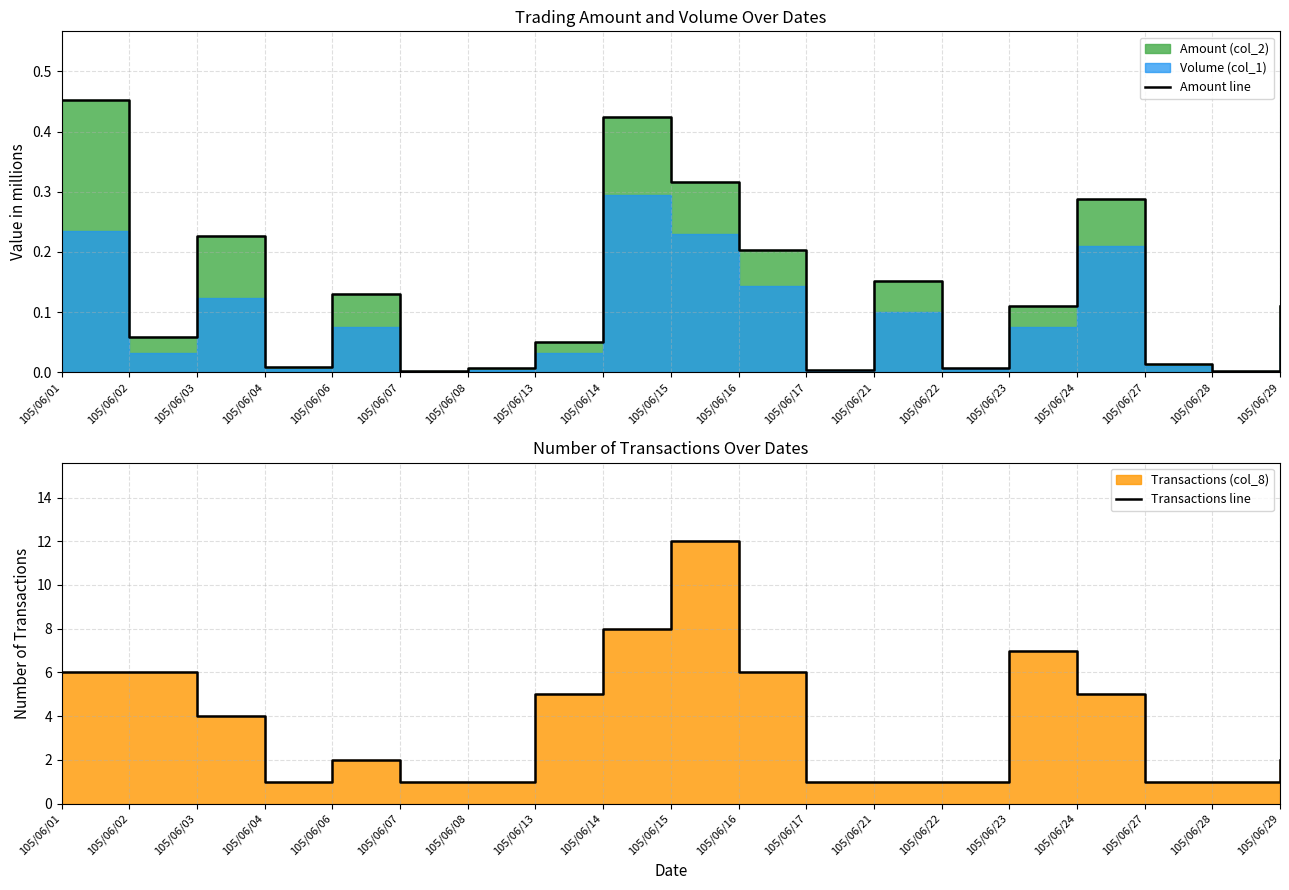

What is the value of the Transactions line point at the 12th from the left?

1.0